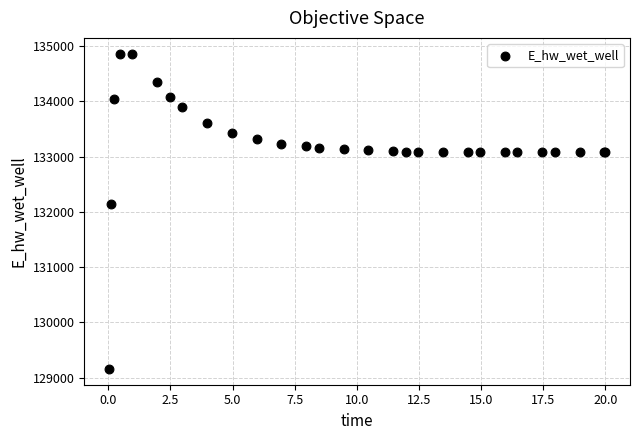

What Y value in the scatter plot is closest to 132012?

132136.8